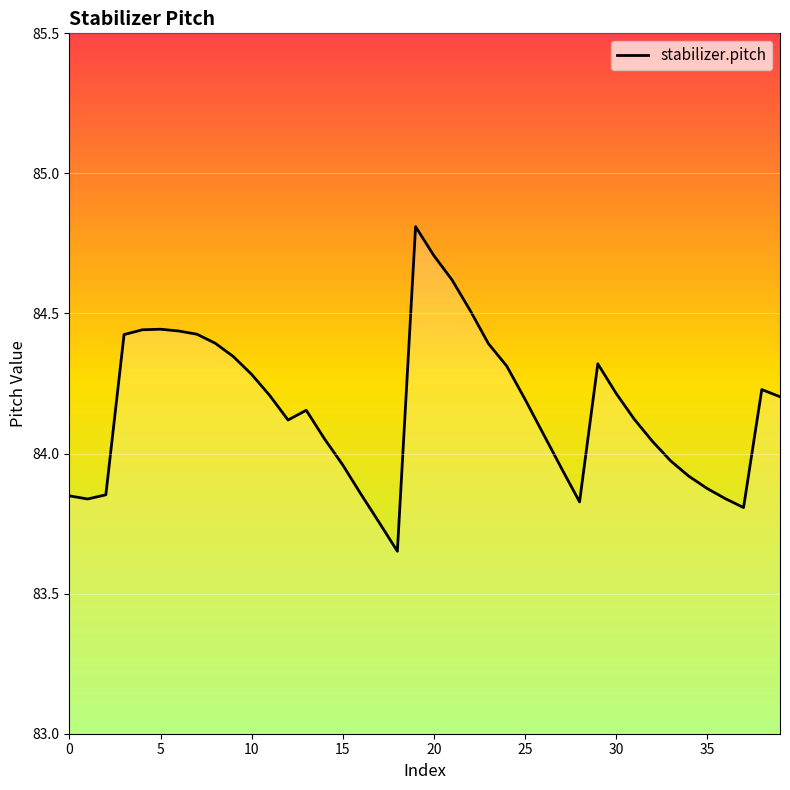

What is the maximum value shown in the chart?

84.8